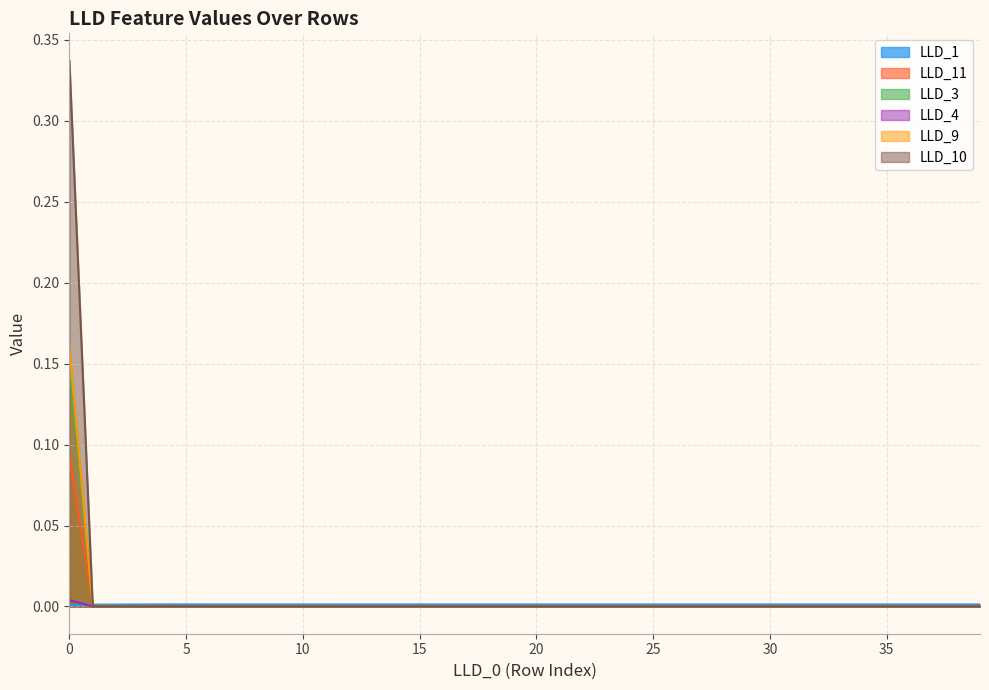

What are all the series names shown in the legend?

LLD_1, LLD_11, LLD_3, LLD_4, LLD_9, LLD_10